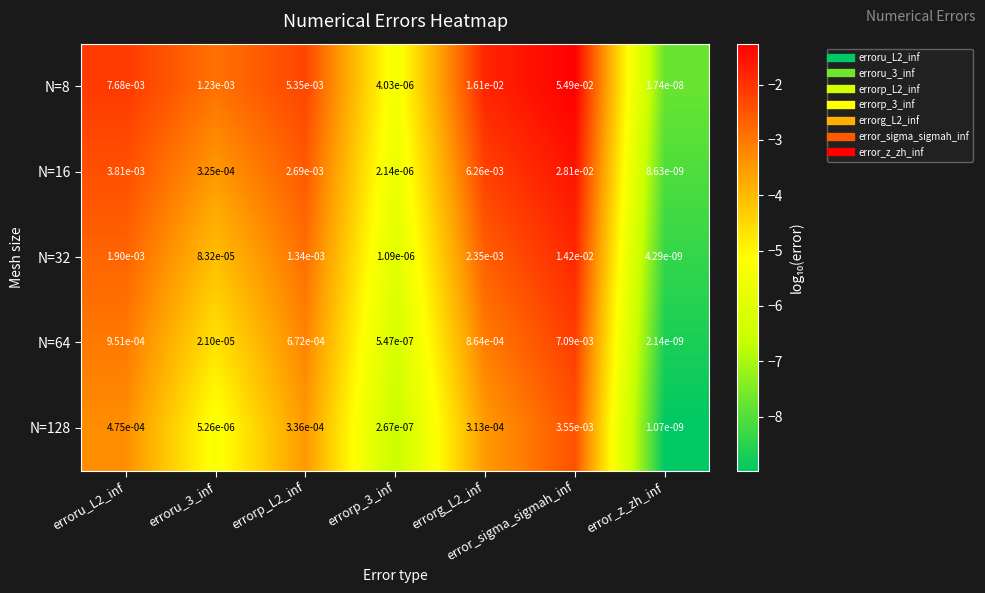

At which category is the sum across all series the highest?

error_sigma_sigmah_inf